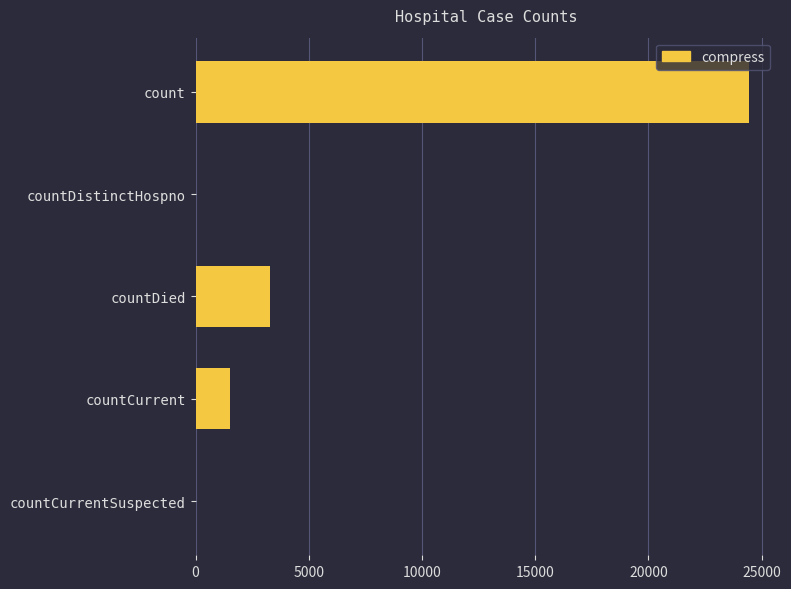

Are the bars horizontal?

Yes